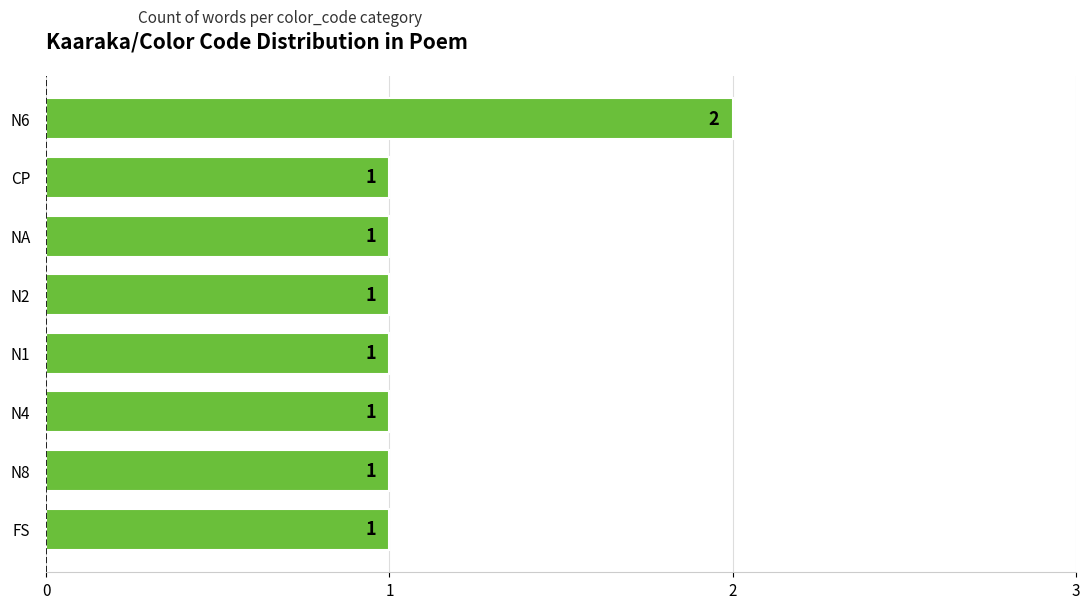

What is the ratio of the value at NA to the value at N1?

1.0